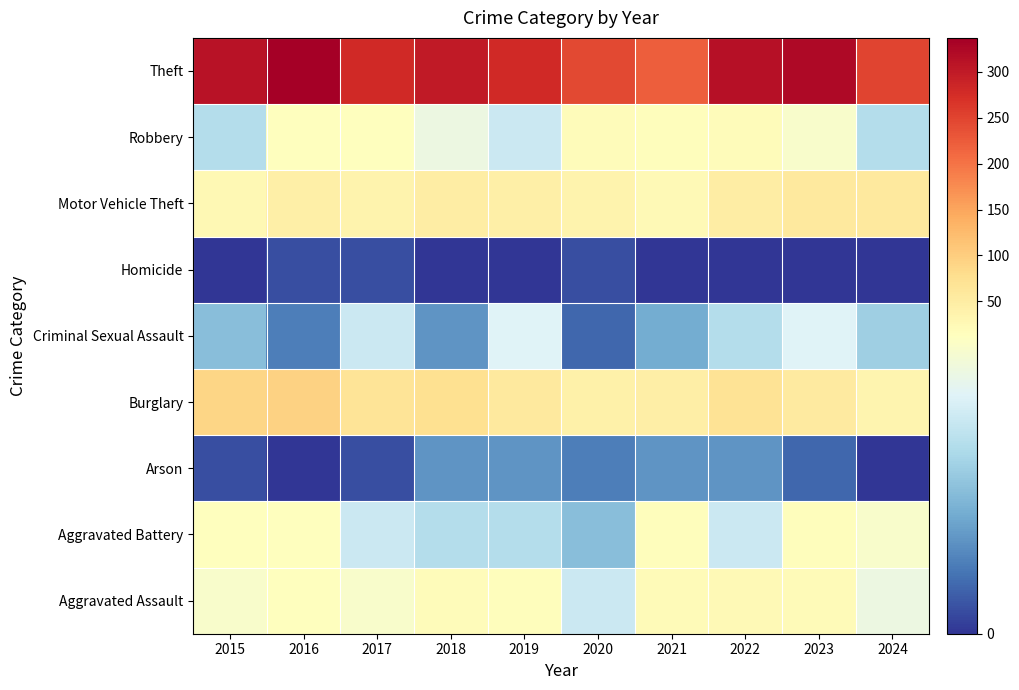

What is the spread (max minus min) of values at 2015?

311